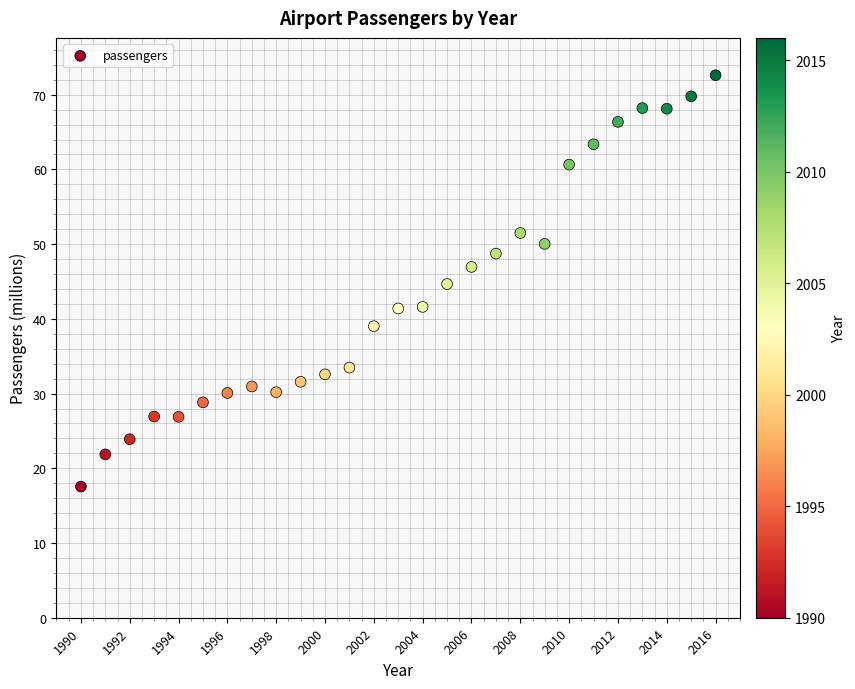

What is the range of X values (max minus min)?

26.0